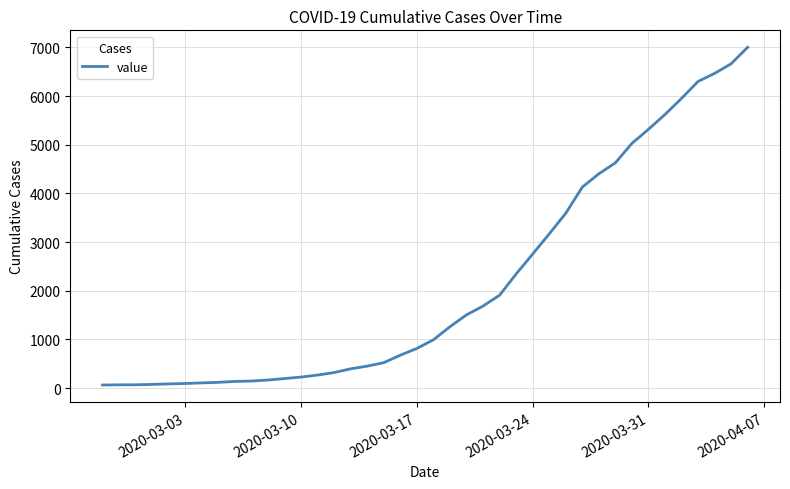

What is the greatest value displayed?

7003